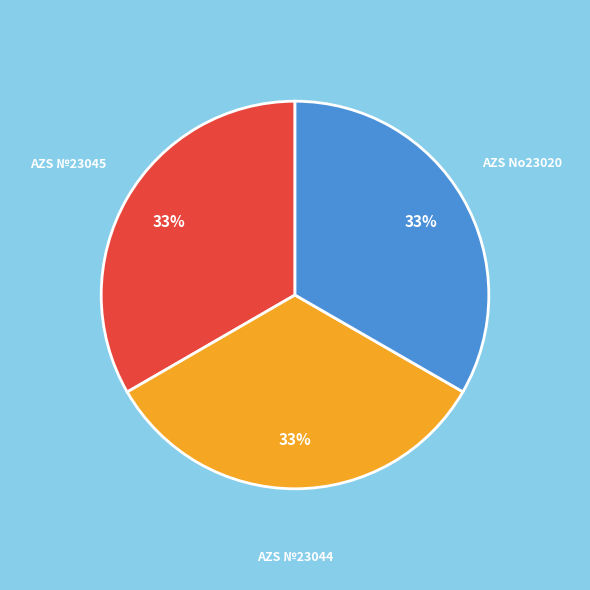

How many segments does this pie chart have?

3